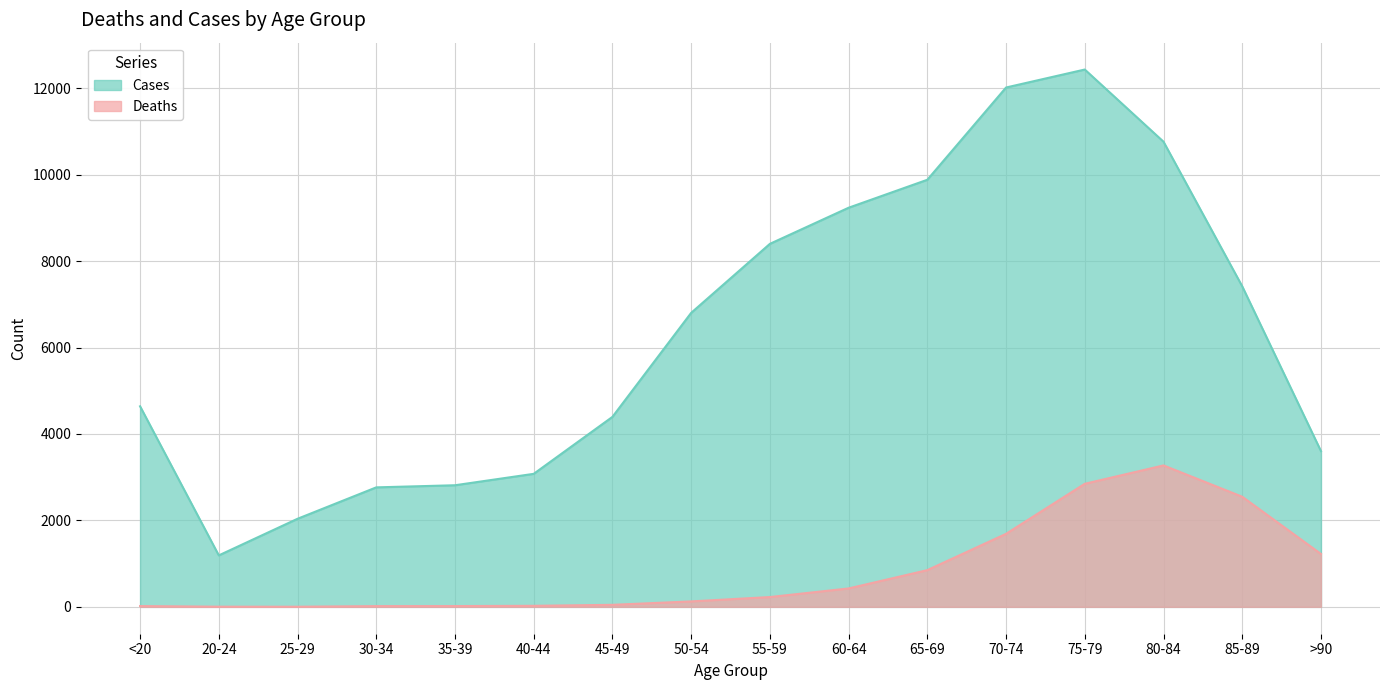

What is the label of the 1st point from the right?

>90